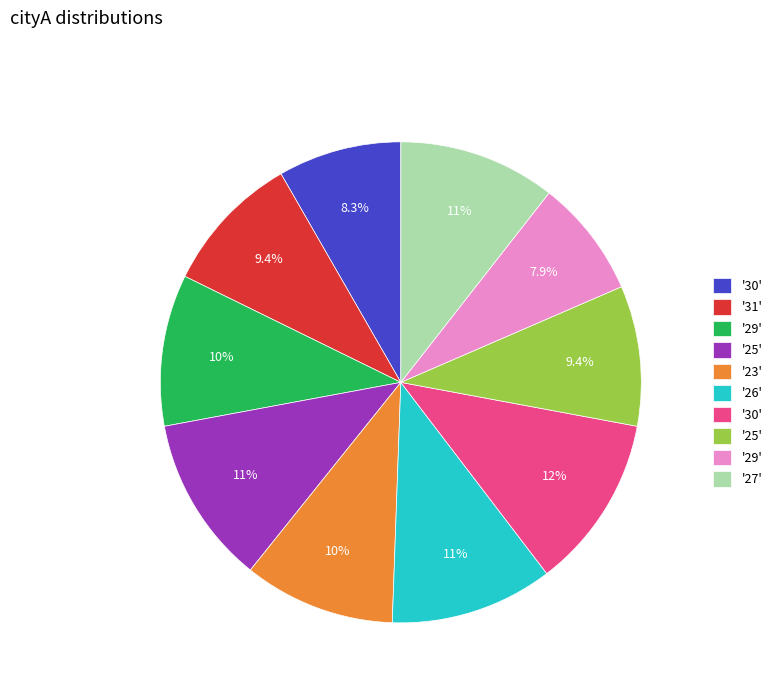

Is there any slice that represents more than half of the pie?

No